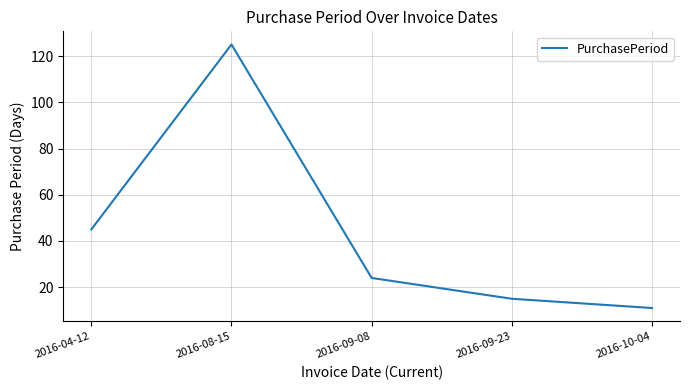

What is the difference between the second highest and minimum values?

34